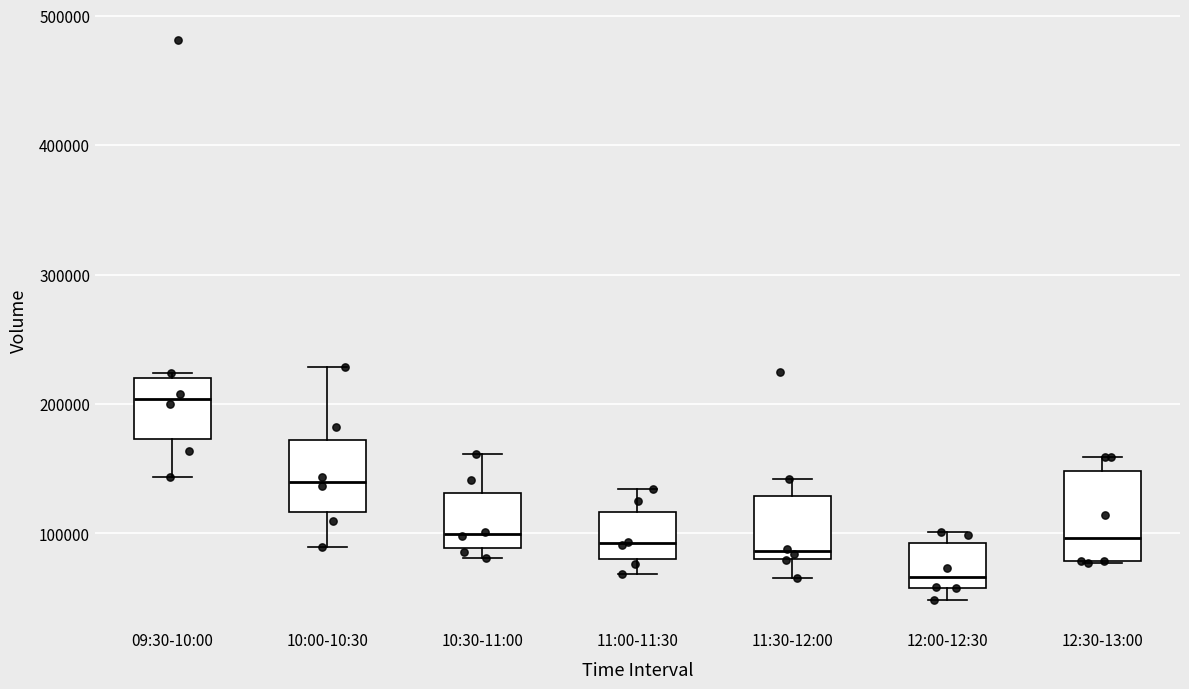

Reading left to right, transcribe this box plot: for each box, give where its median line is, the range the box spans, and where its two whiskers end, as read against the y-axis. The values are not printed on the chart, so give them approximately, as read against the axis.

09:30-10:00: median 200000, box 170000 to 220000, whiskers 140000 to 220000 (just above the box's upper edge)
10:00-10:30: median 140000, box 120000 to 170000, whiskers 90000 to 230000
10:30-11:00: median 100000, box 90000 to 130000, whiskers 80000 to 160000
11:00-11:30: median 90000, box 80000 to 120000, whiskers 70000 to 130000
11:30-12:00: median 90000, box 80000 to 130000, whiskers 70000 to 140000
12:00-12:30: median 70000, box 60000 to 90000, whiskers 50000 to 100000
12:30-13:00: median 100000, box 80000 to 150000, whiskers 80000 to 160000